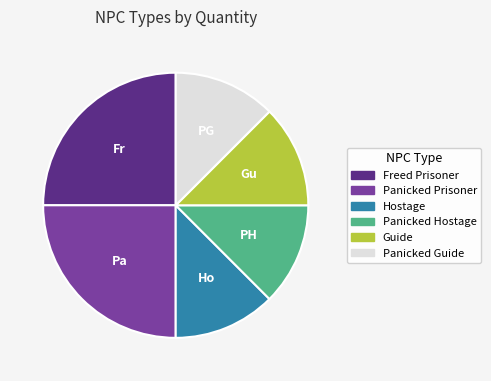

Is Panicked Guide the majority of the pie?

No